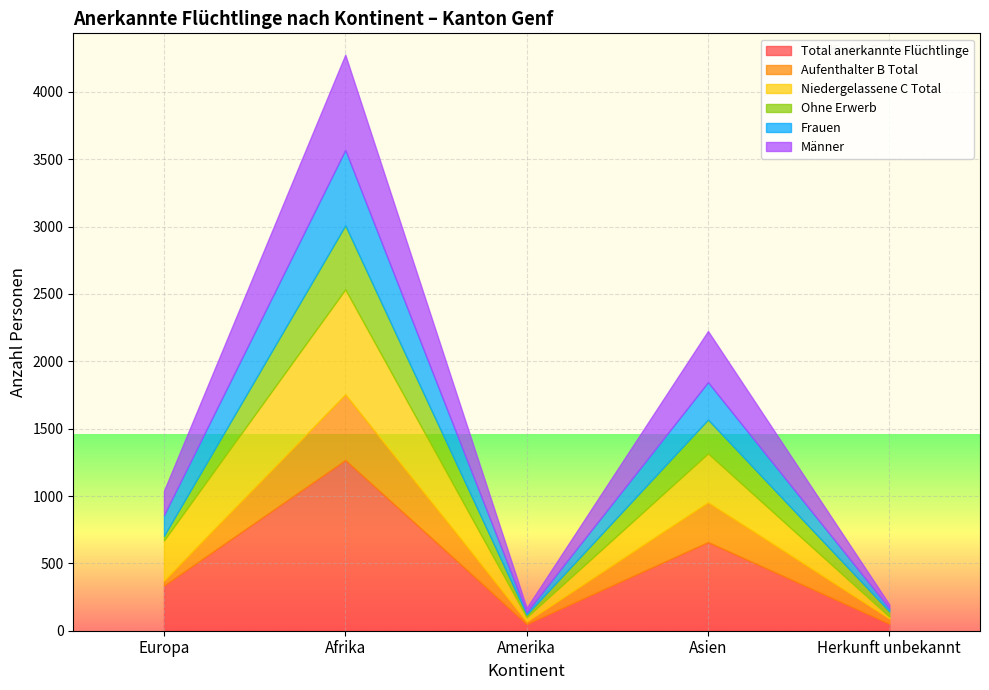

What is the difference between the maximum and second lowest values in the Aufenthalter B Total series?

451